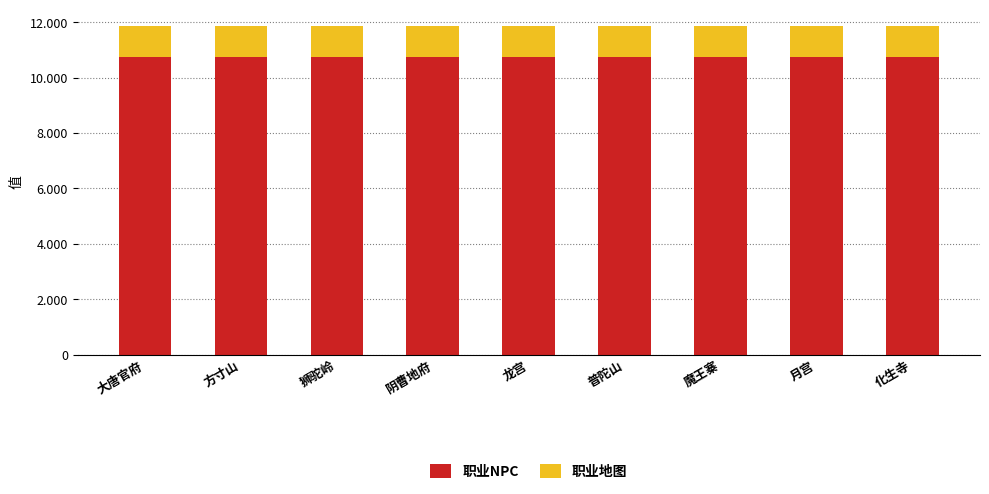

The value of 职业NPC at 阴曹地府 is 10750. True or false?

True